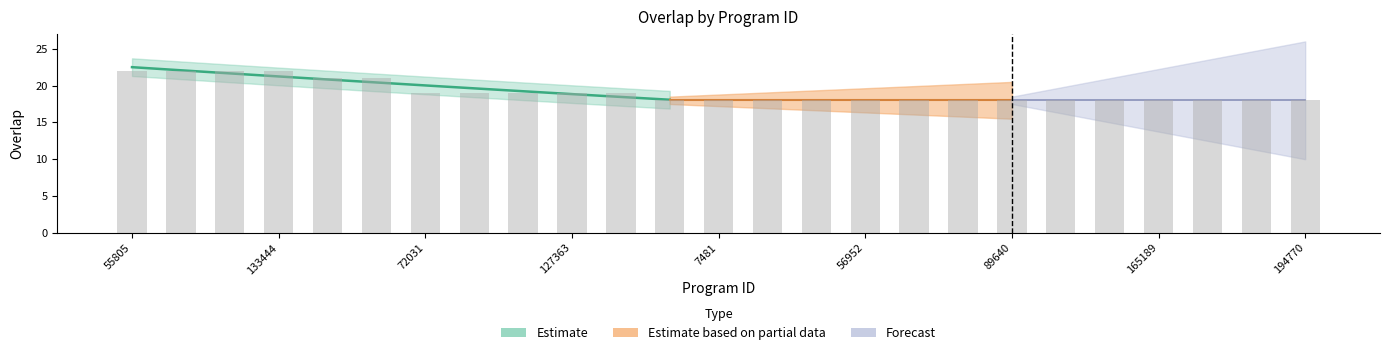

Does the chart contain any negative values?

No